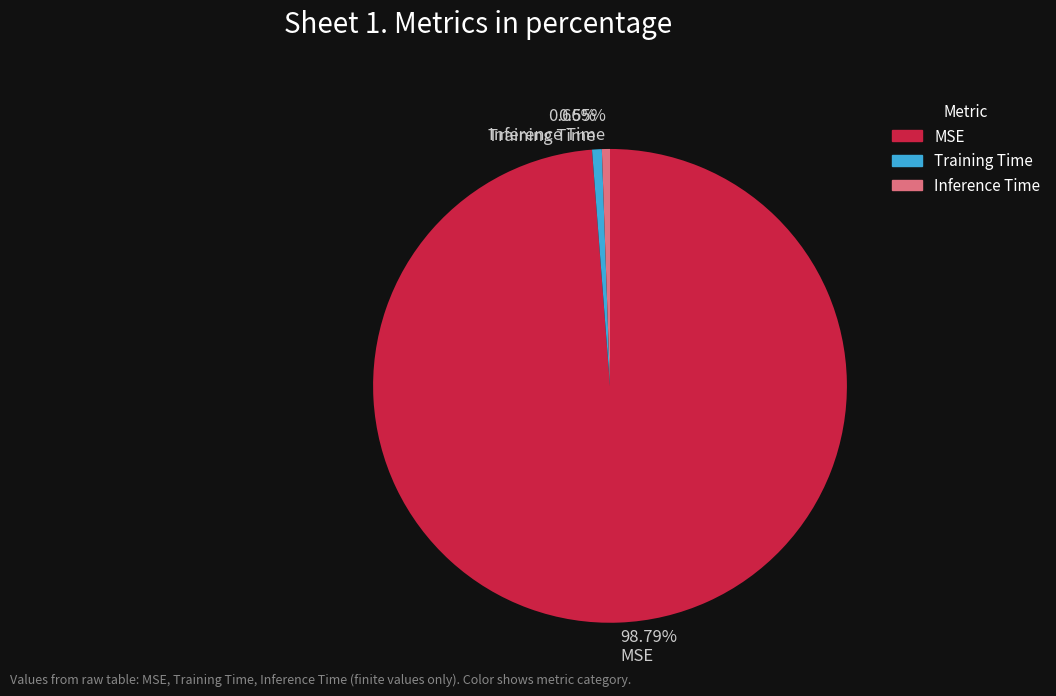

Does any single category account for the majority?

Yes